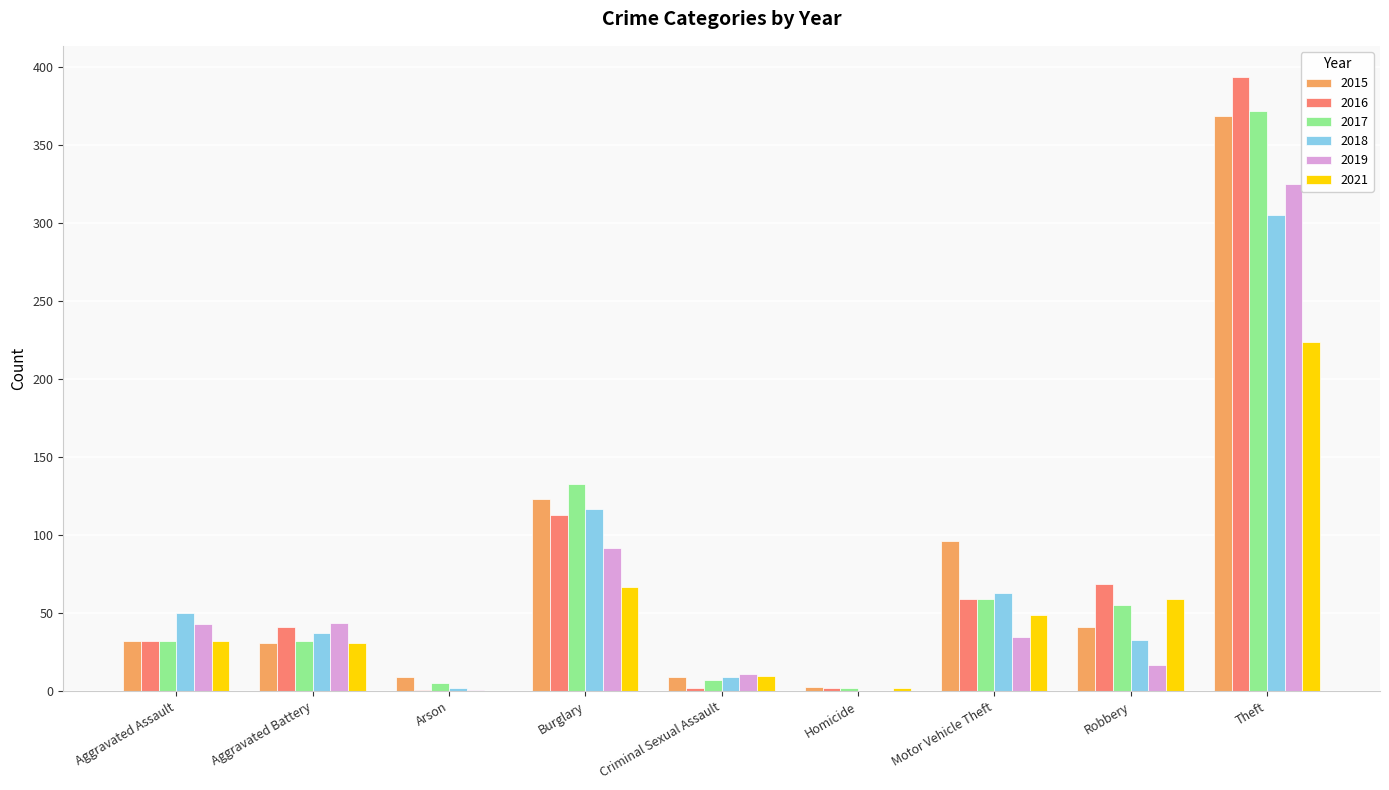

At which category is the sum across all series the highest?

Theft